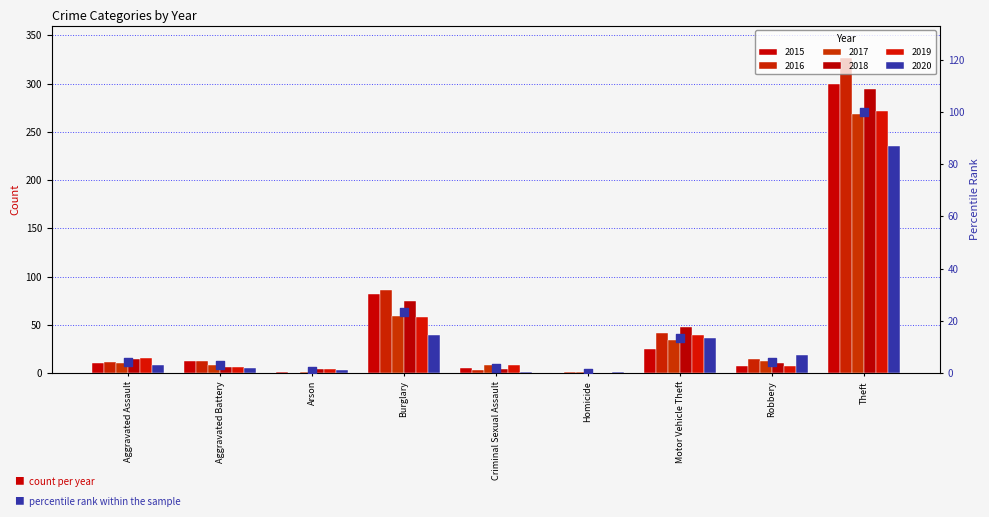

Between Motor Vehicle Theft and Homicide, which is larger?

Motor Vehicle Theft